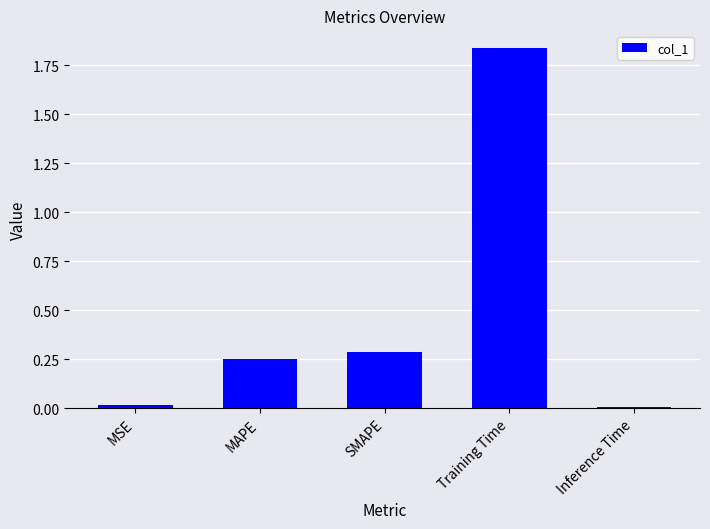

Which category has the highest value across all series?

Training Time